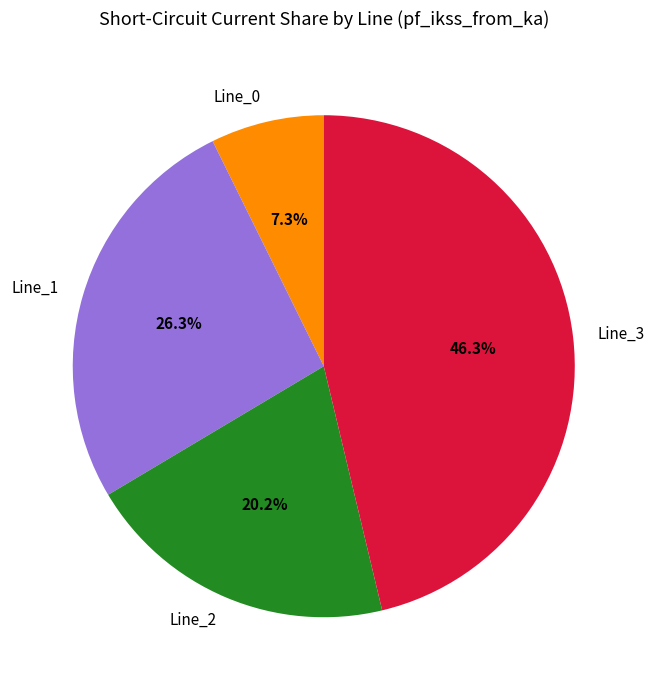

Rank the categories by value from highest to lowest.

Line_3, Line_1, Line_2, Line_0